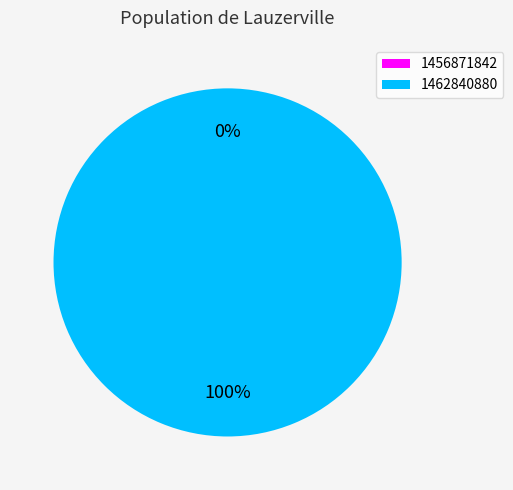

Is it true that 1462840880 is 100% of the pie?

True